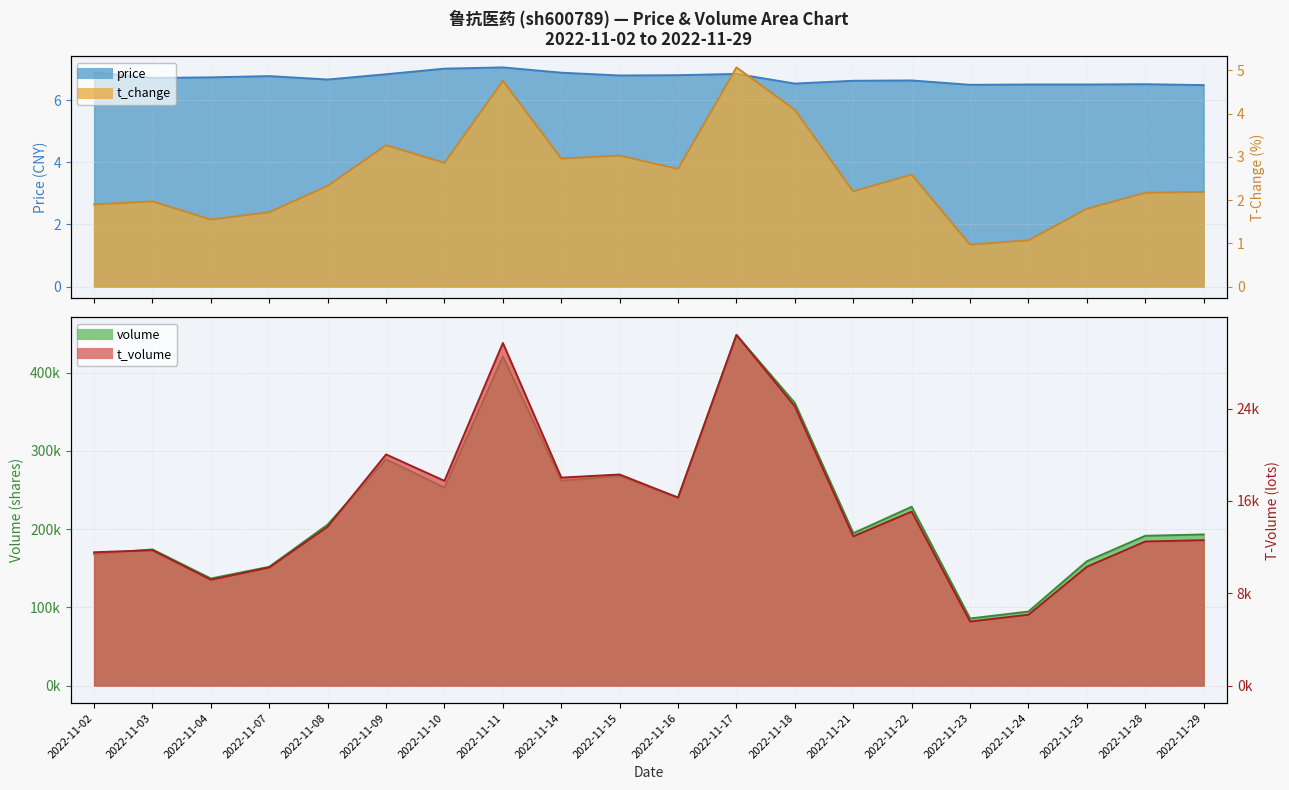

True or false: price and t_change intersect in this chart.

False